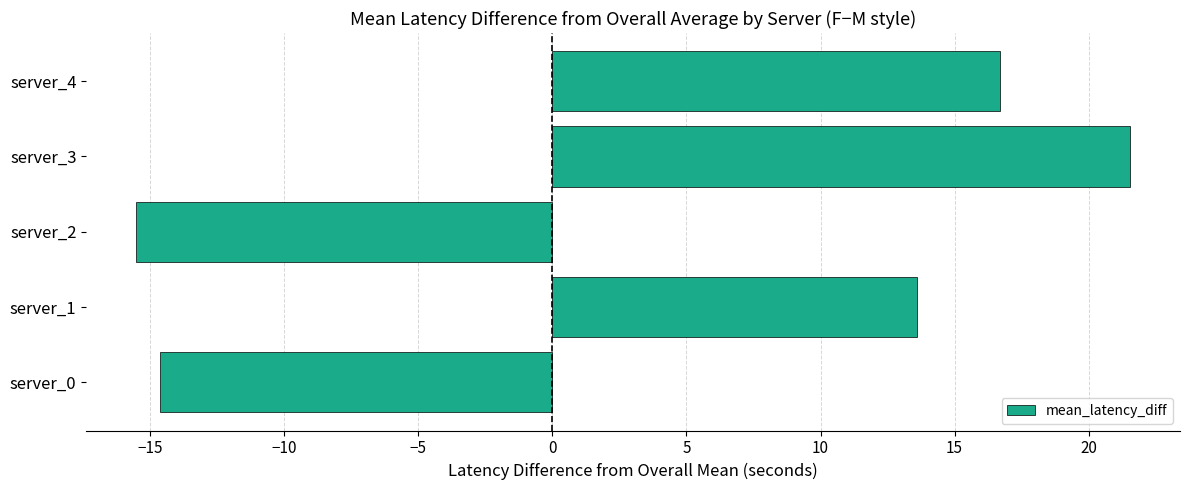

At which label is the value closest to 3?

server_1